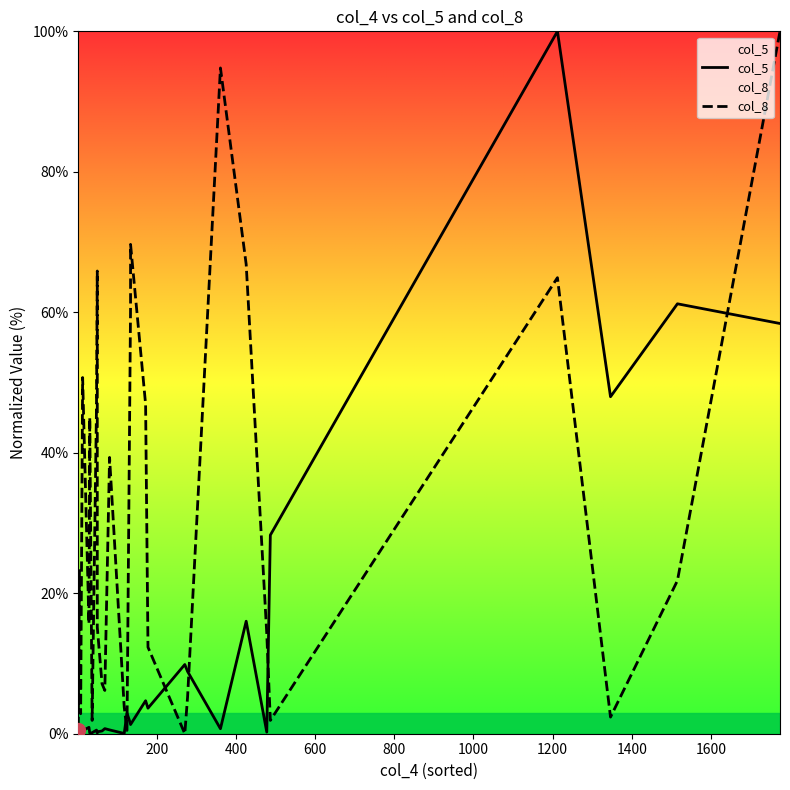

What is the sum of all col_8 values?

906.6